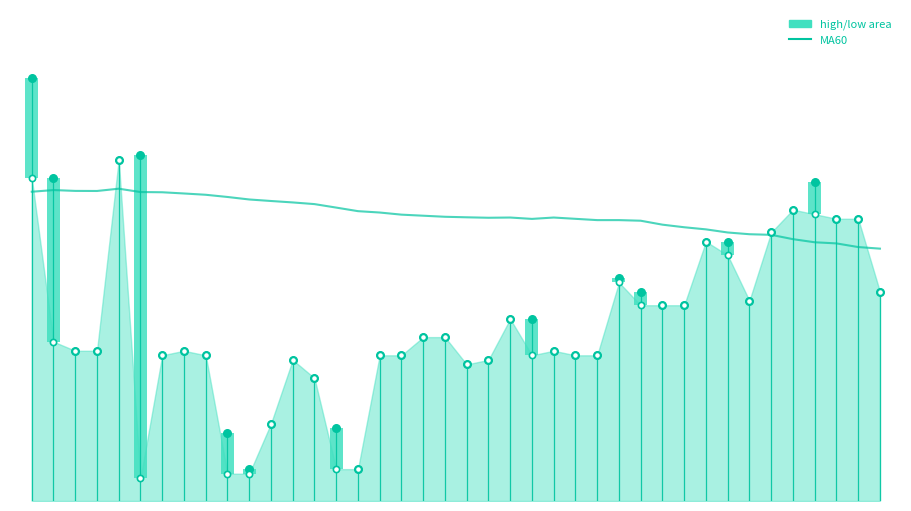

At how many categories does at least one series exceed 11?

40